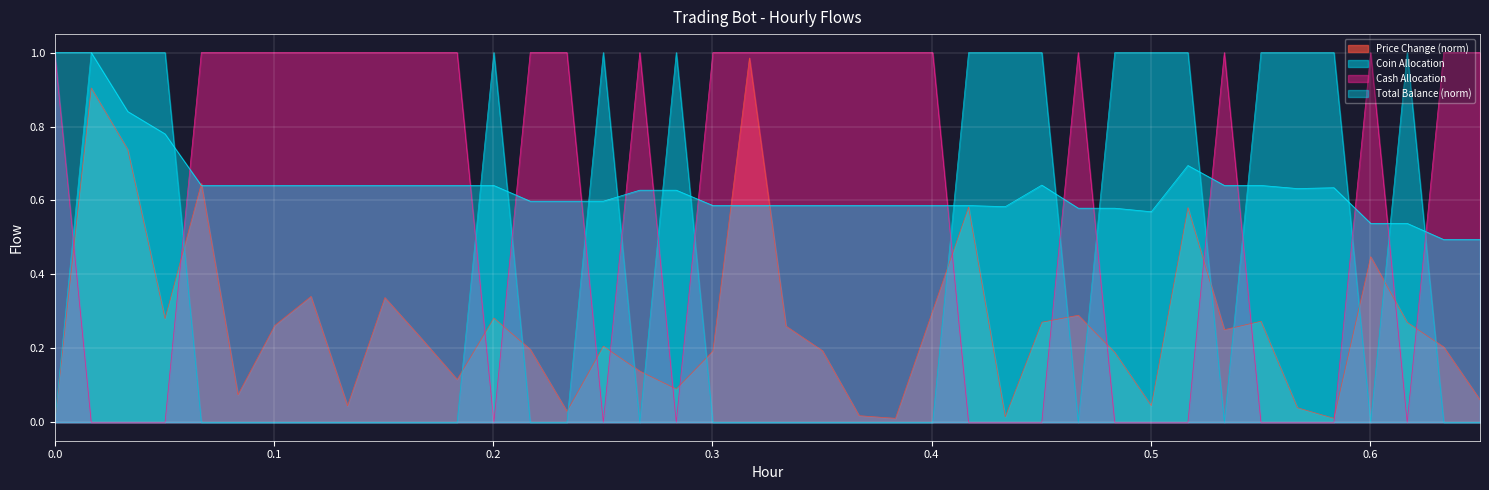

True or false: Coin Allocation and Cash Allocation cross at least once.

True